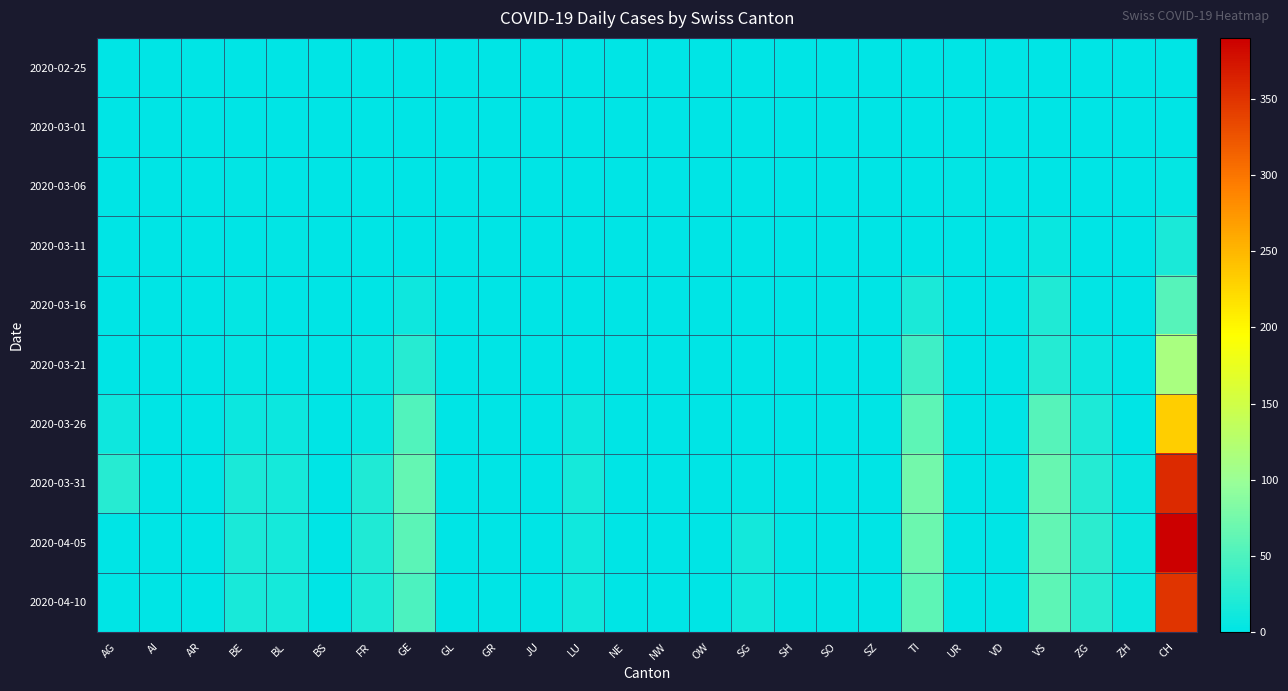

Which category has the highest value across all series?

CH